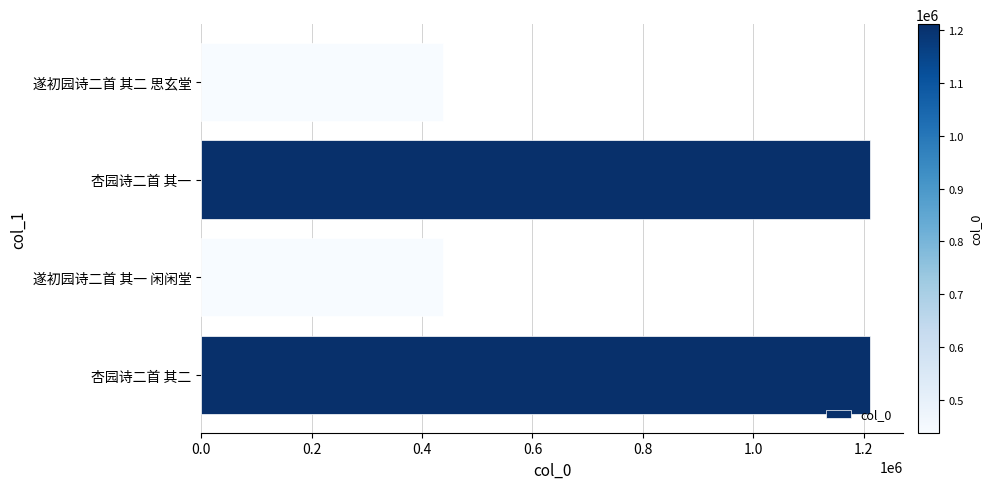

What is the difference between the second highest and minimum values?

772475